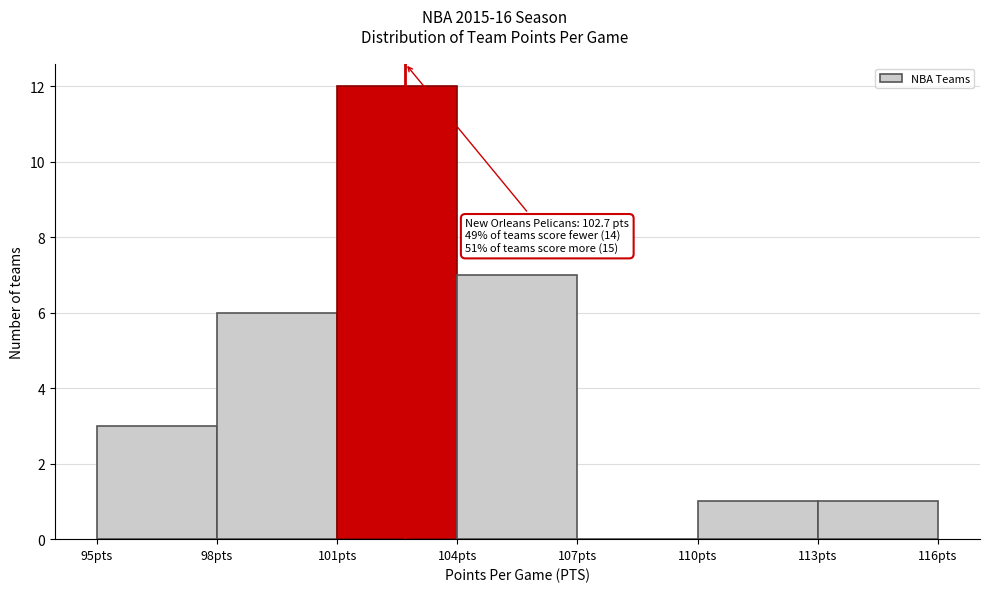

Over which range of the x-axis is the bar tallest?

101 to 104